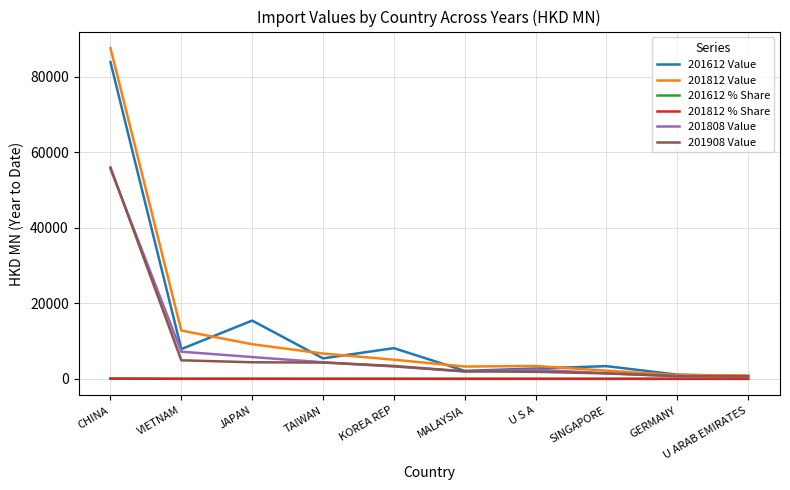

Is it true that 201812 Value equals 3406.8 at U S A?

True